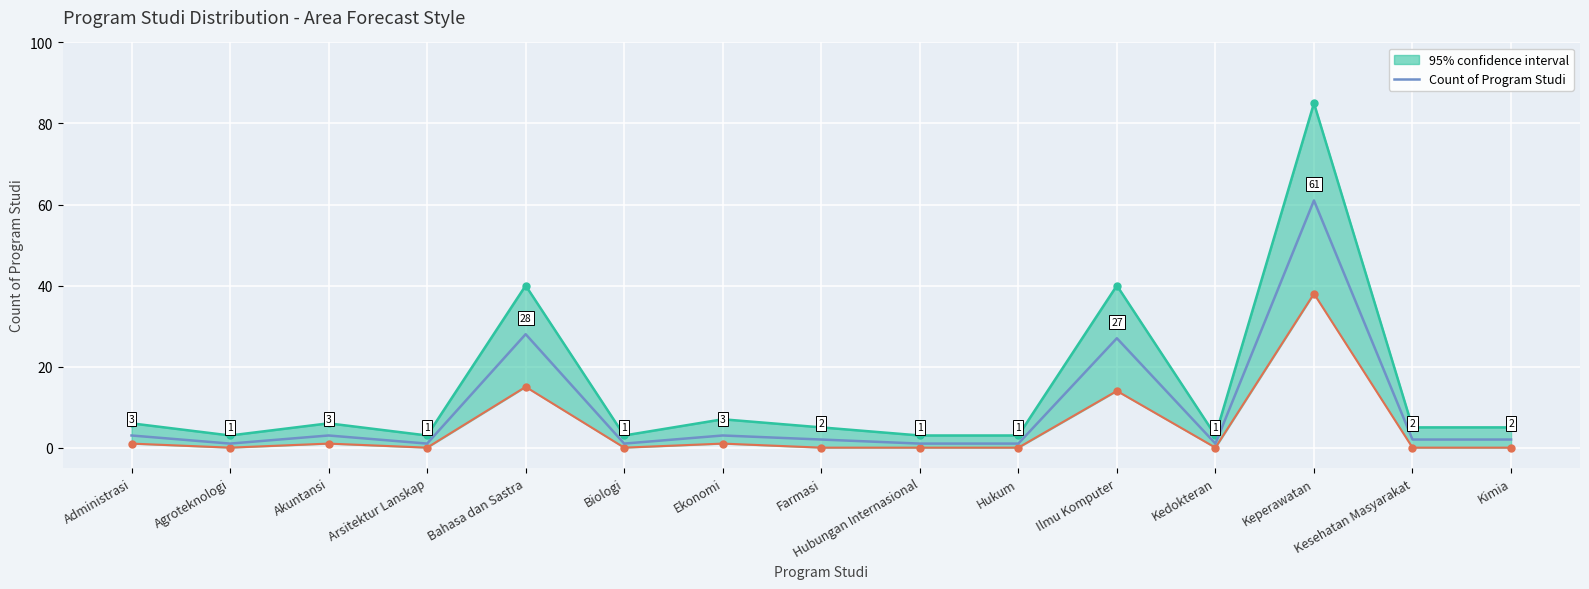

What is the difference between the maximum and second lowest values?

60